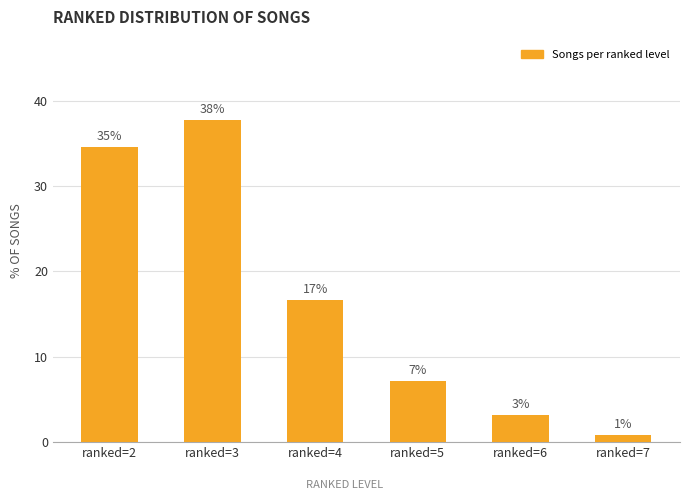

Reading left to right, what are all the values shown in this chart?

34.5	37.7	16.7	7.1	3.2	0.8